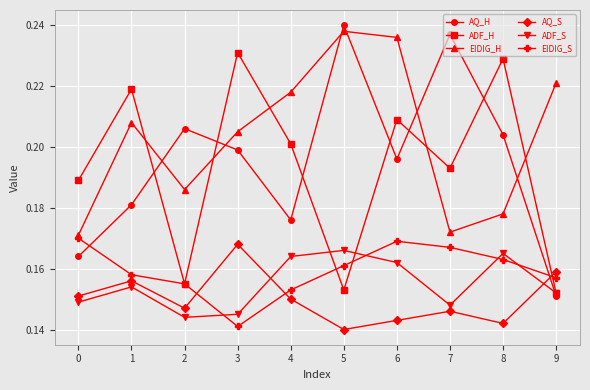

At which label does ADF_H reach its minimum?

9